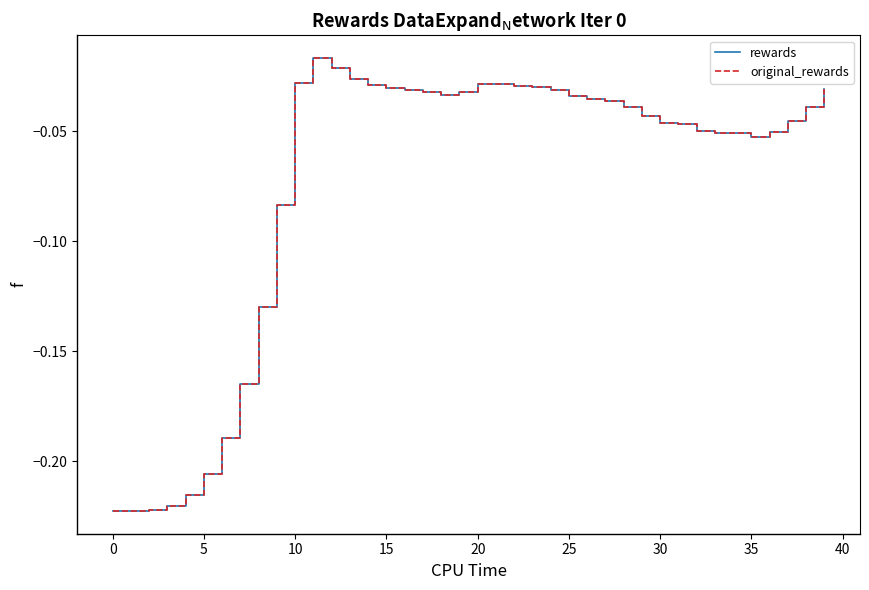

True or false: original_rewards and rewards intersect in this chart.

False